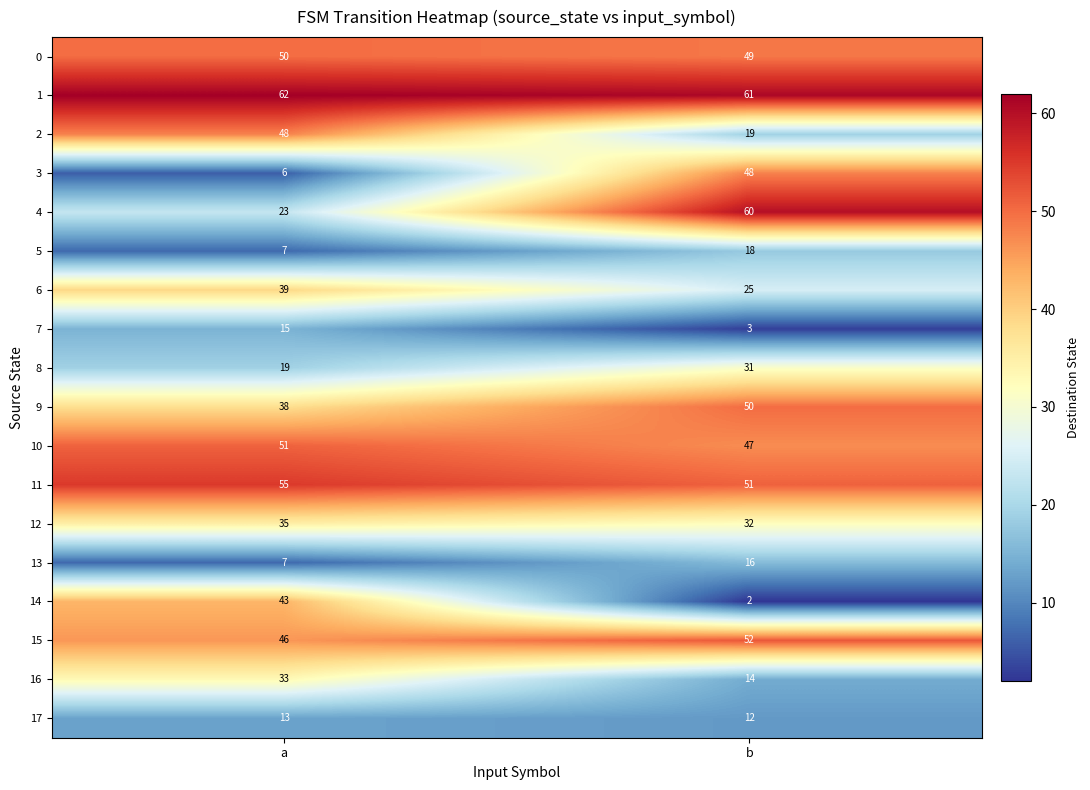

The 8 series shows 31 at b. True or false?

True